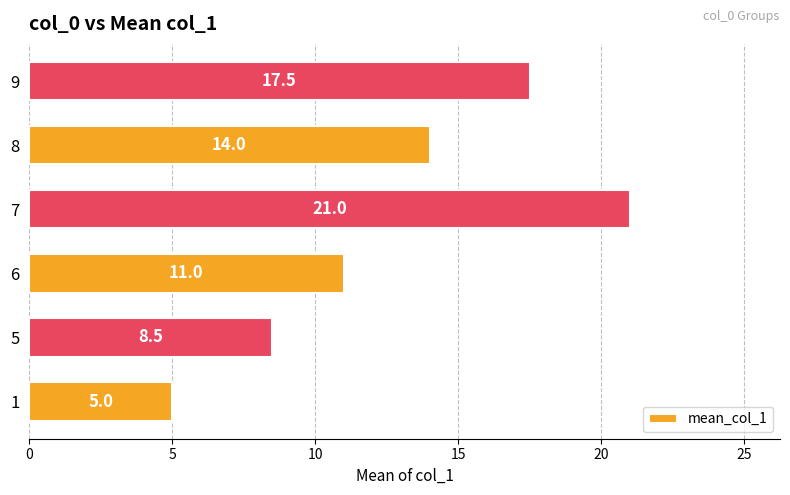

What is the minimum value shown in the chart?

5.0